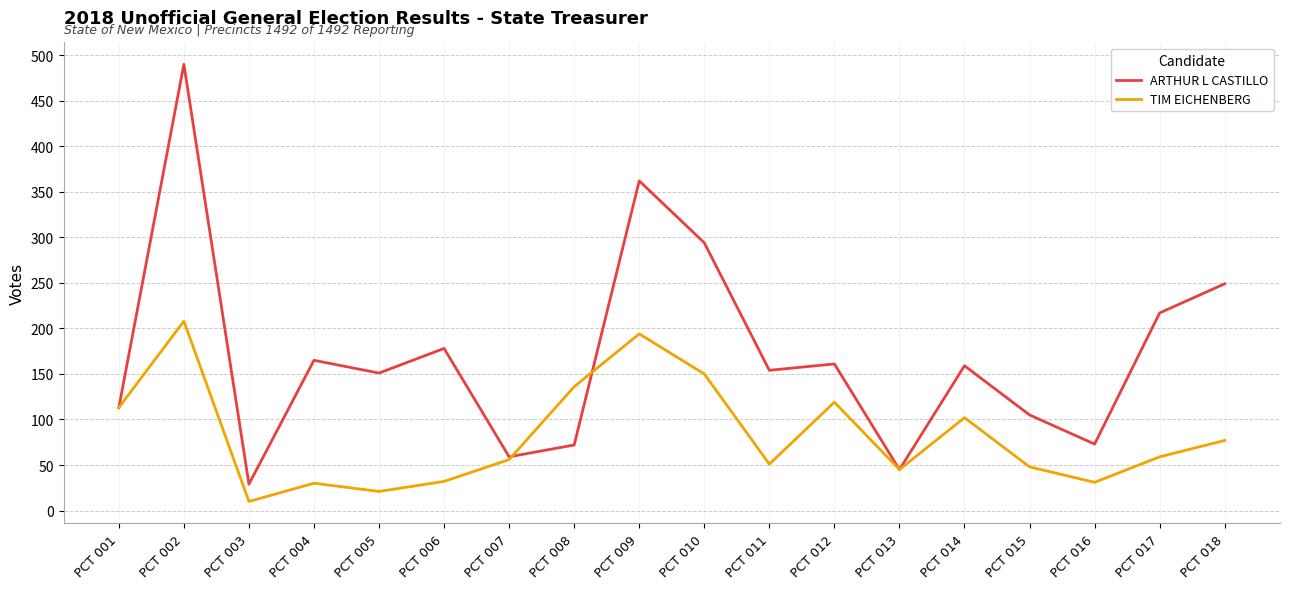

Where is the first local maximum for TIM EICHENBERG?

PCT 002